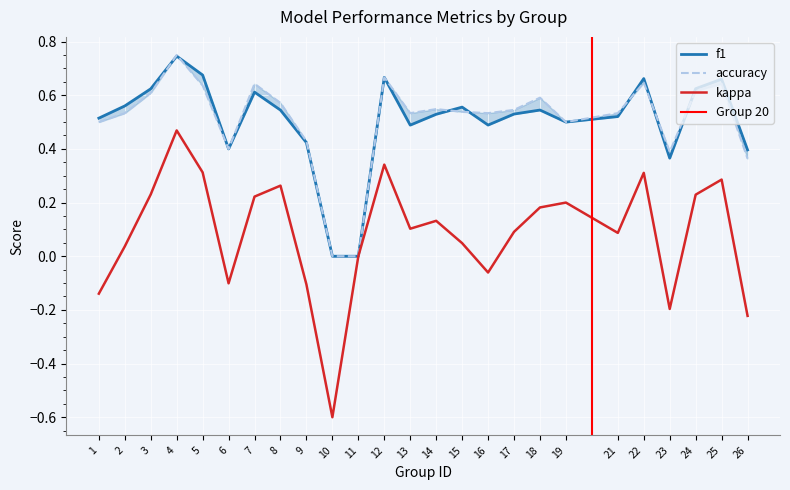

Rank the series by their maximum value, from highest to lowest.

accuracy, f1, kappa